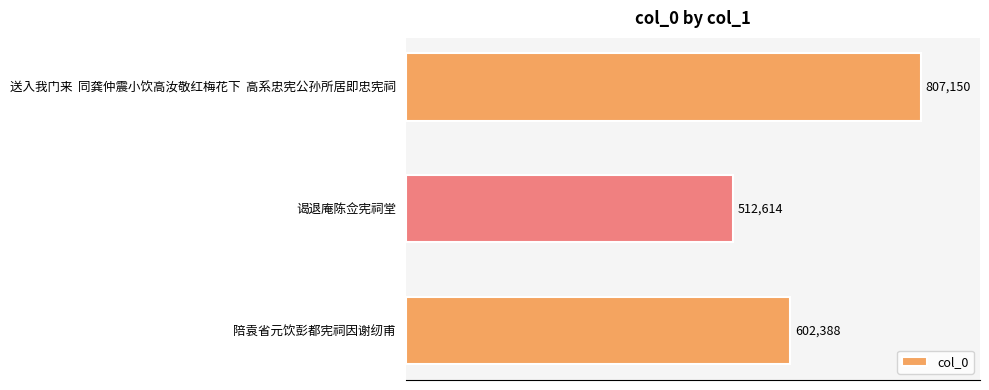

Which has a higher value, 谒退庵陈佥宪祠堂 or 陪袁省元饮彭都宪祠因谢纫甫?

陪袁省元饮彭都宪祠因谢纫甫